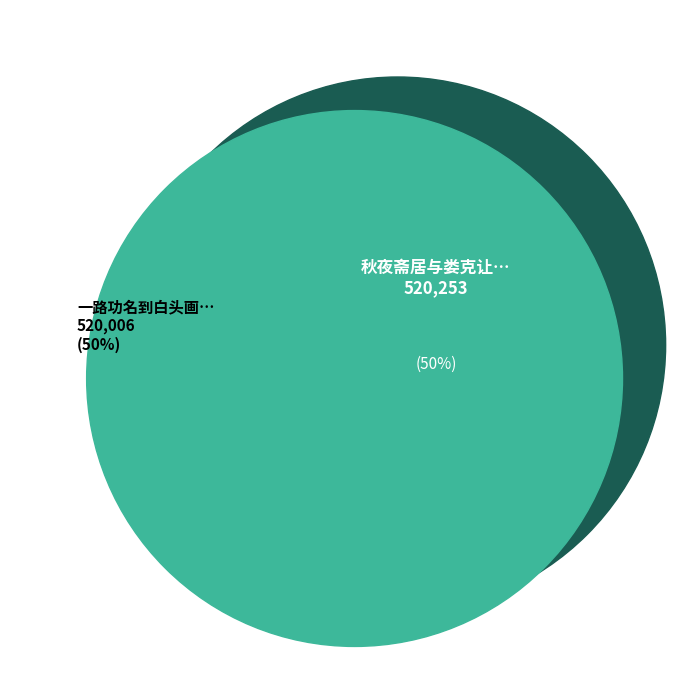

What is the total percentage of 一路功名到白头画为娄克让宪使题 and 秋夜斋居与娄克让宪使马启东大参刘文纲少参联句?

100.0%